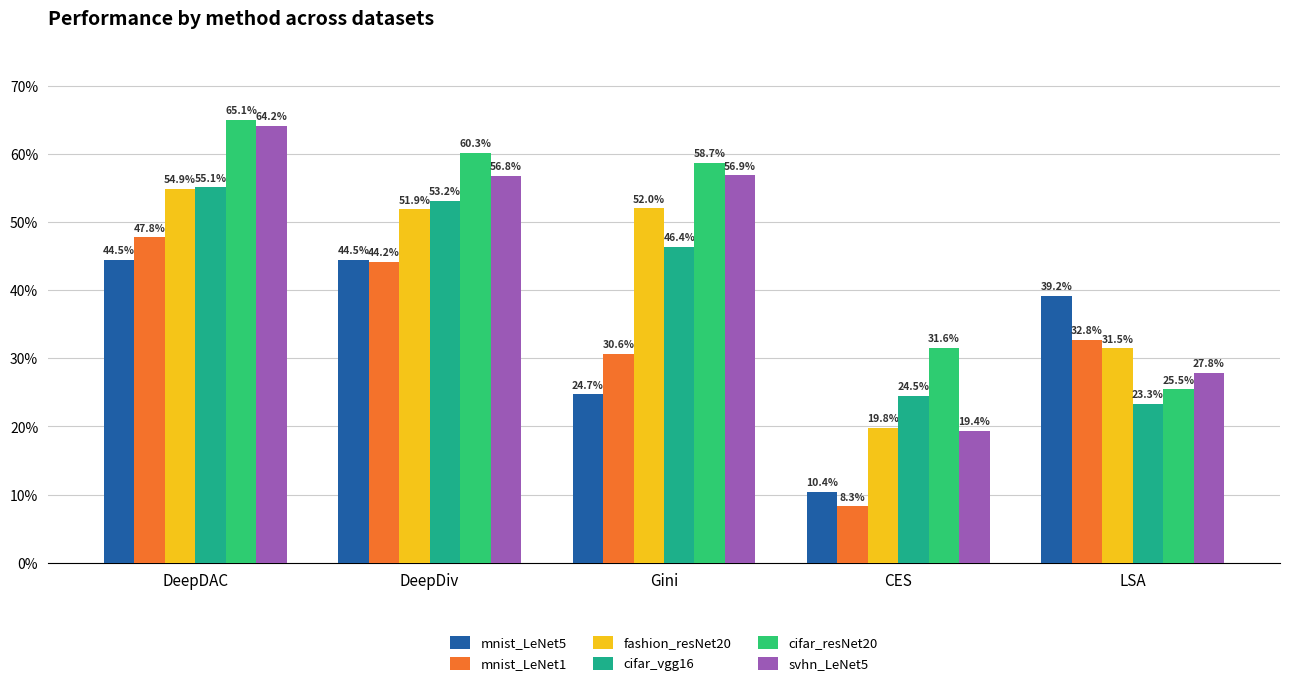

Reading right to left, transcribe all the data shown in this chart.

mnist_LeNet5: 39.2	10.4	24.7	44.5	44.5
mnist_LeNet1: 32.8	8.3	30.6	44.2	47.8
fashion_resNet20: 31.5	19.8	52.0	51.9	54.9
cifar_vgg16: 23.3	24.5	46.4	53.2	55.1
cifar_resNet20: 25.5	31.6	58.7	60.3	65.1
svhn_LeNet5: 27.8	19.4	56.9	56.8	64.2